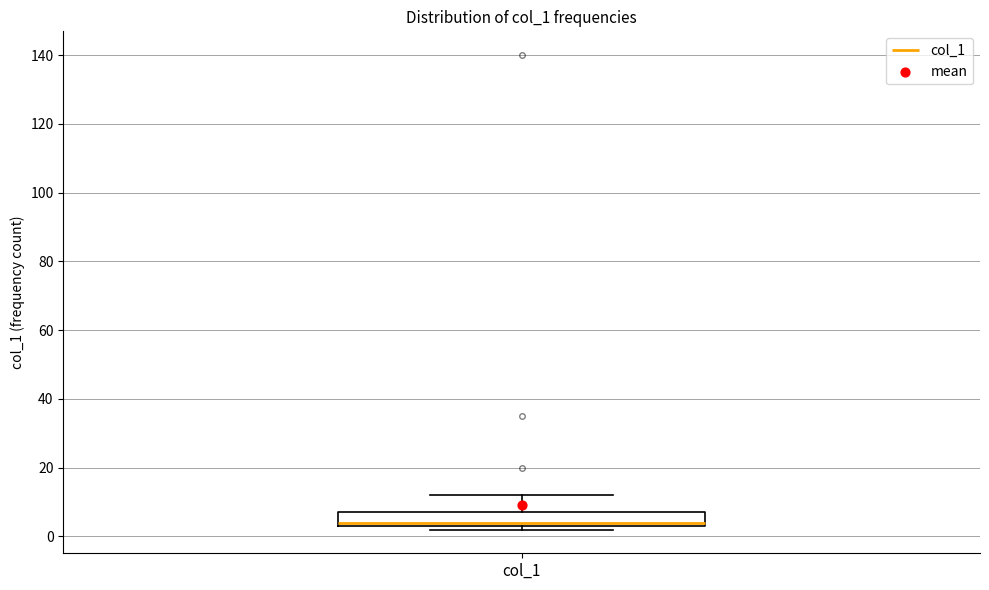

Read this box plot against the y-axis: the position of the median line, the range covered by the box, and the ends of both whiskers. The values are not printed on the chart, so give them approximately, as read against the axis.

median 4 (just above the box's lower edge), box 4 to 8, whiskers 2 to 12